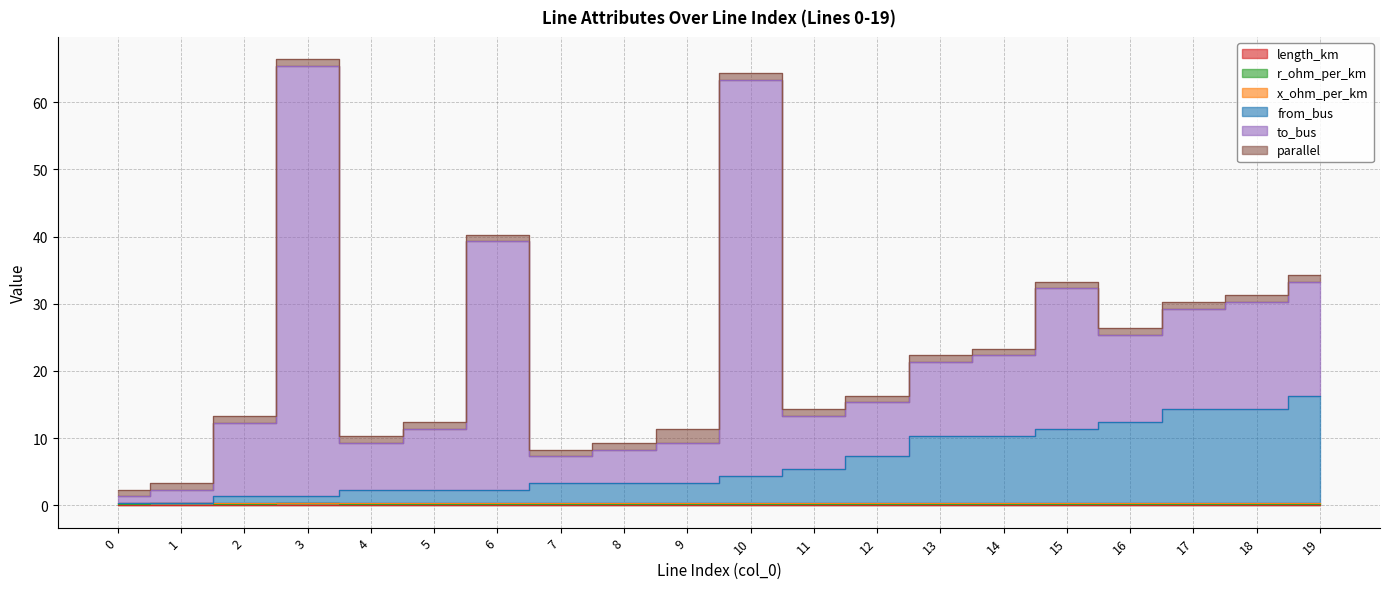

At which label does from_bus first exceed 4?

11